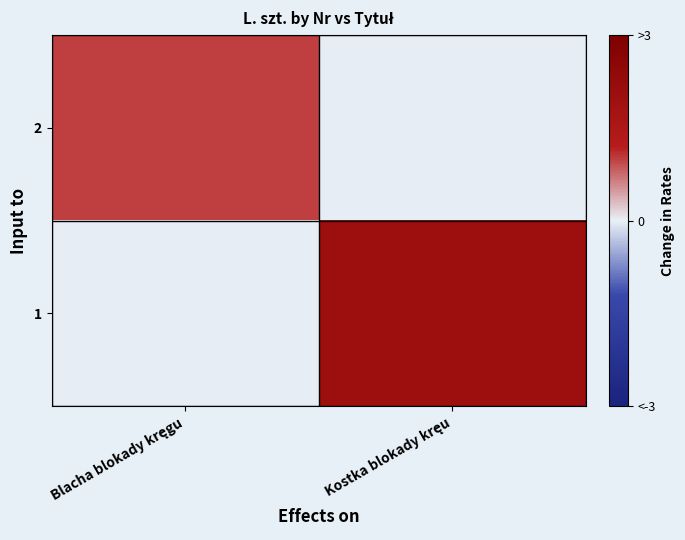

What is the total value across all series at Kostka blokady kręu?

2